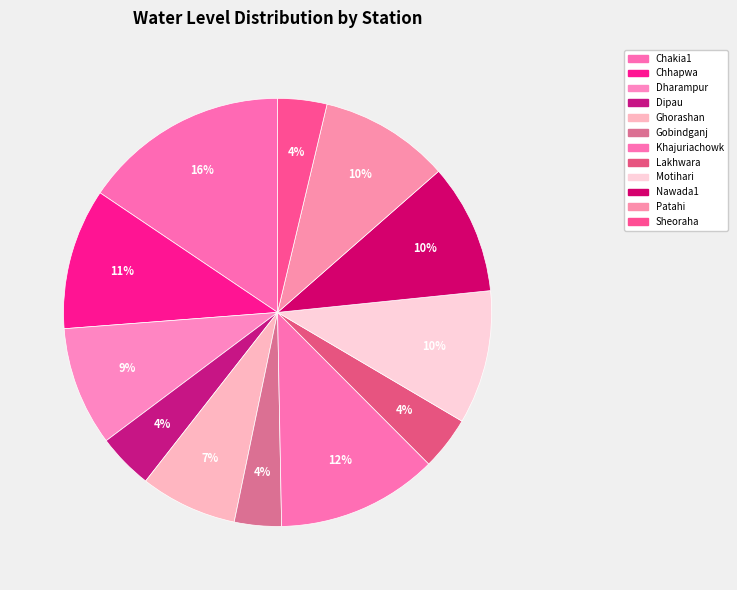

Is Lakhwara the majority of the pie?

No